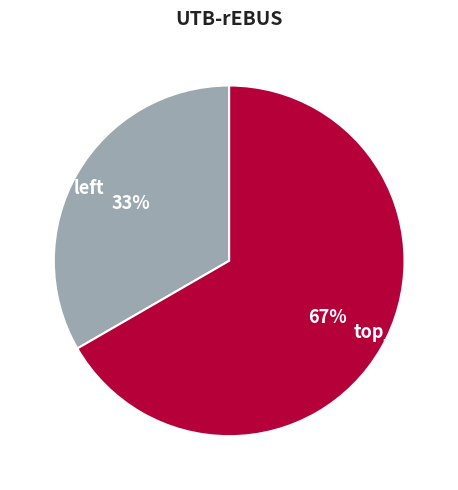

What is the smallest slice in the pie chart?

left